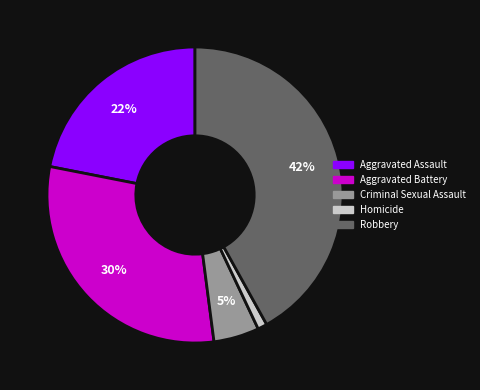

True or false: Homicide accounts for 11% of the total.

False